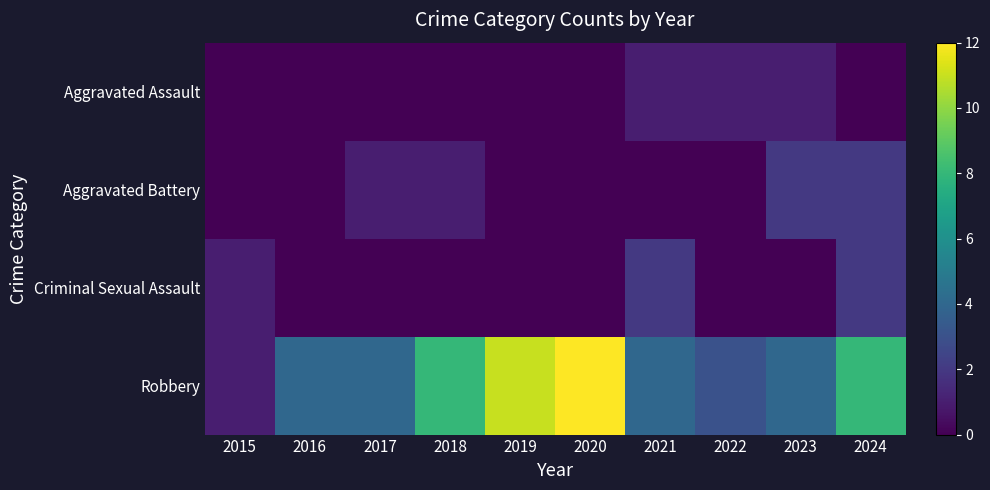

Which series has the largest range (max minus min)?

Robbery